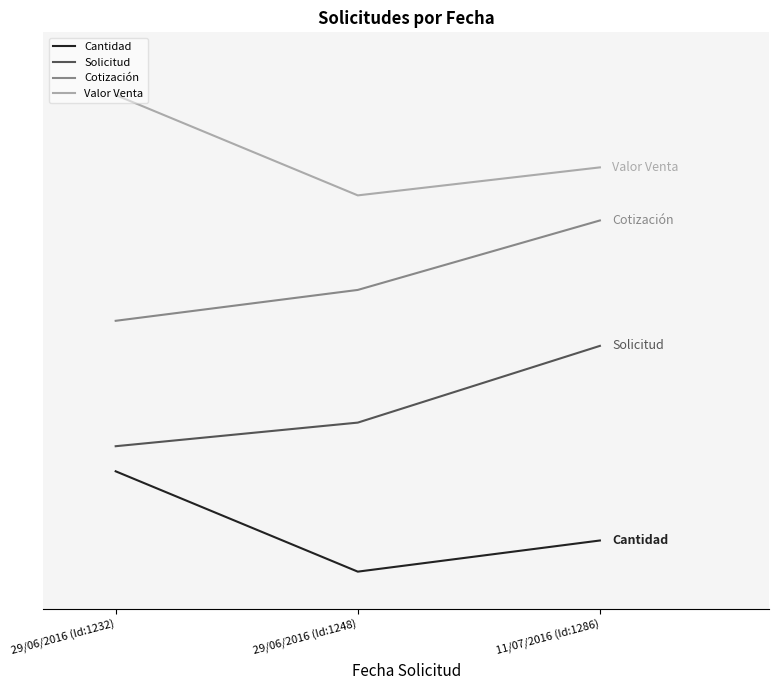

Does the chart display data point markers on the line(s)?

No